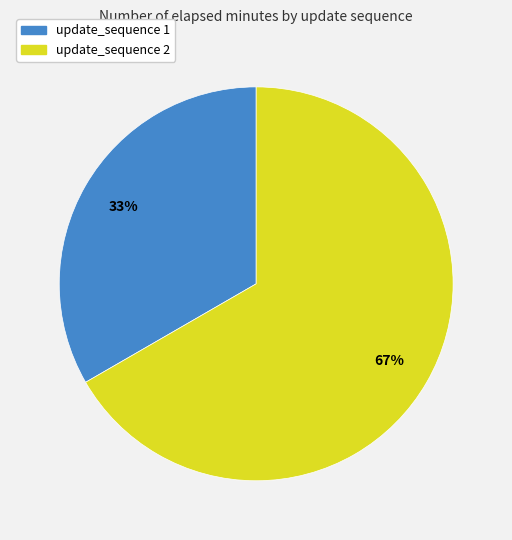

Does any single category account for the majority?

Yes